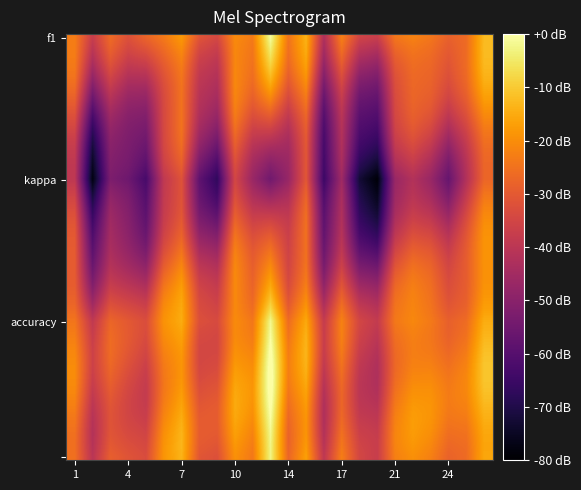

Rank the series by their maximum value, from highest to lowest.

accuracy_values, f1_values, kappa_values